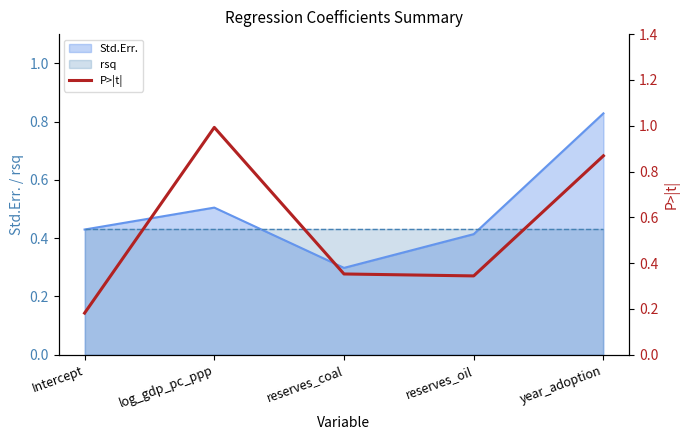

What is the difference between the maximum and second lowest values?

0.6